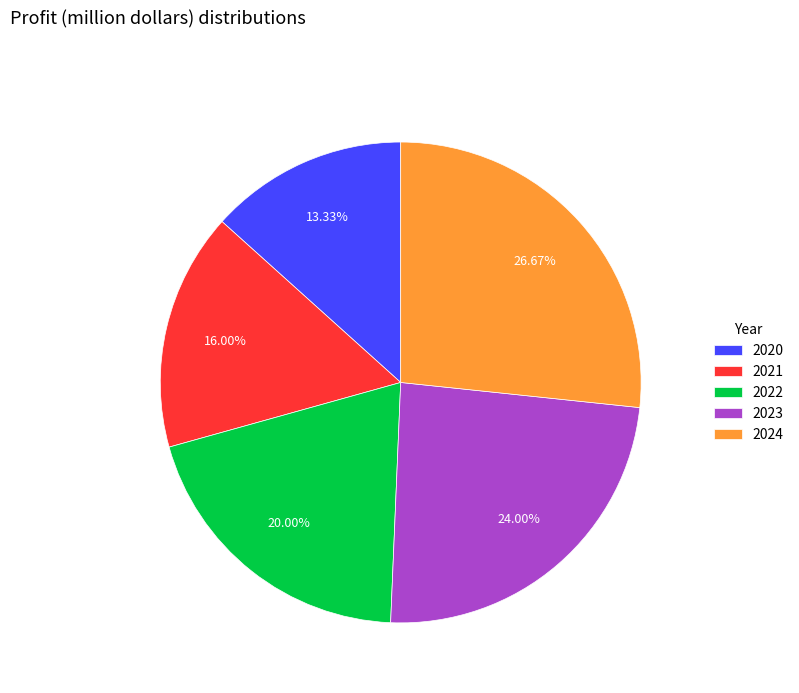

Is it true that 2021 is 16% of the pie?

True